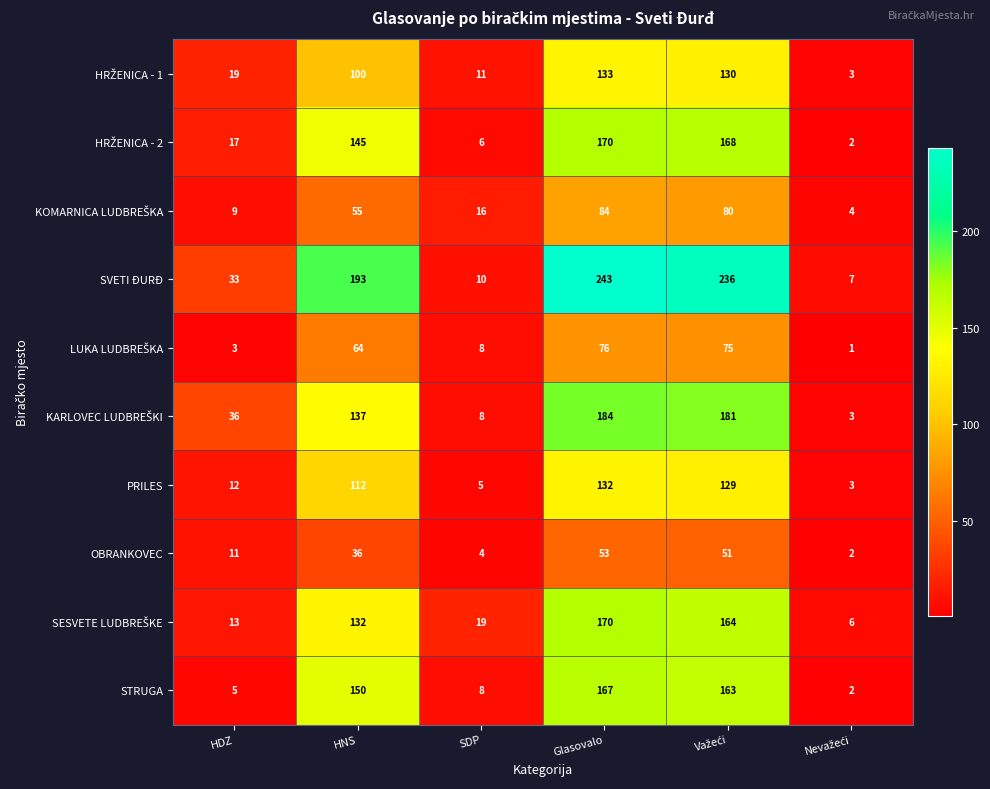

At which category is the sum across all series the highest?

Glasovalo